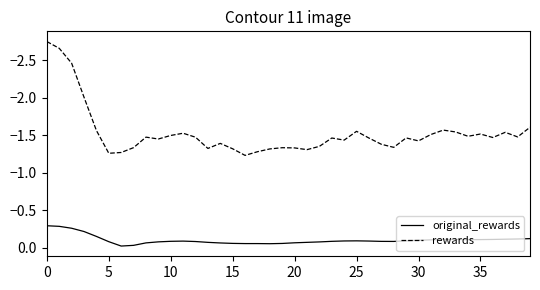

Which series has the largest range (max minus min)?

rewards